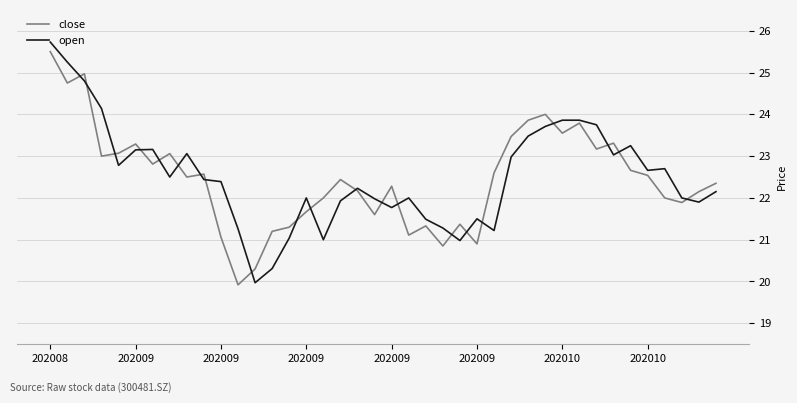

What is the minimum value for open?

20.0